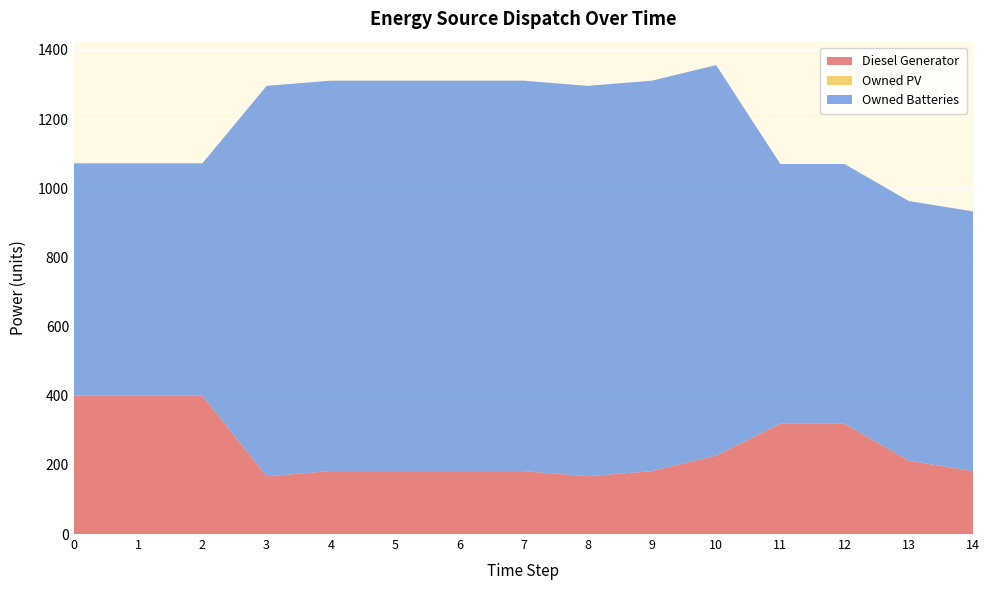

Reading left to right, transcribe all the data shown in this chart.

Diesel Generator: 0=400	1=400	2=400	3=167	4=182	5=182	6=182	7=182	8=167	9=182	10=227	11=319	12=319	13=212	14=182
Owned PV: 0=0	1=0	2=0	3=0	4=0	5=0	6=0	7=0	8=0	9=0	10=0	11=0	12=0	13=0	14=0
Owned Batteries: 0=672	1=672	2=672	3=1129	4=1129	5=1129	6=1129	7=1129	8=1129	9=1129	10=1129	11=751	12=751	13=751	14=751